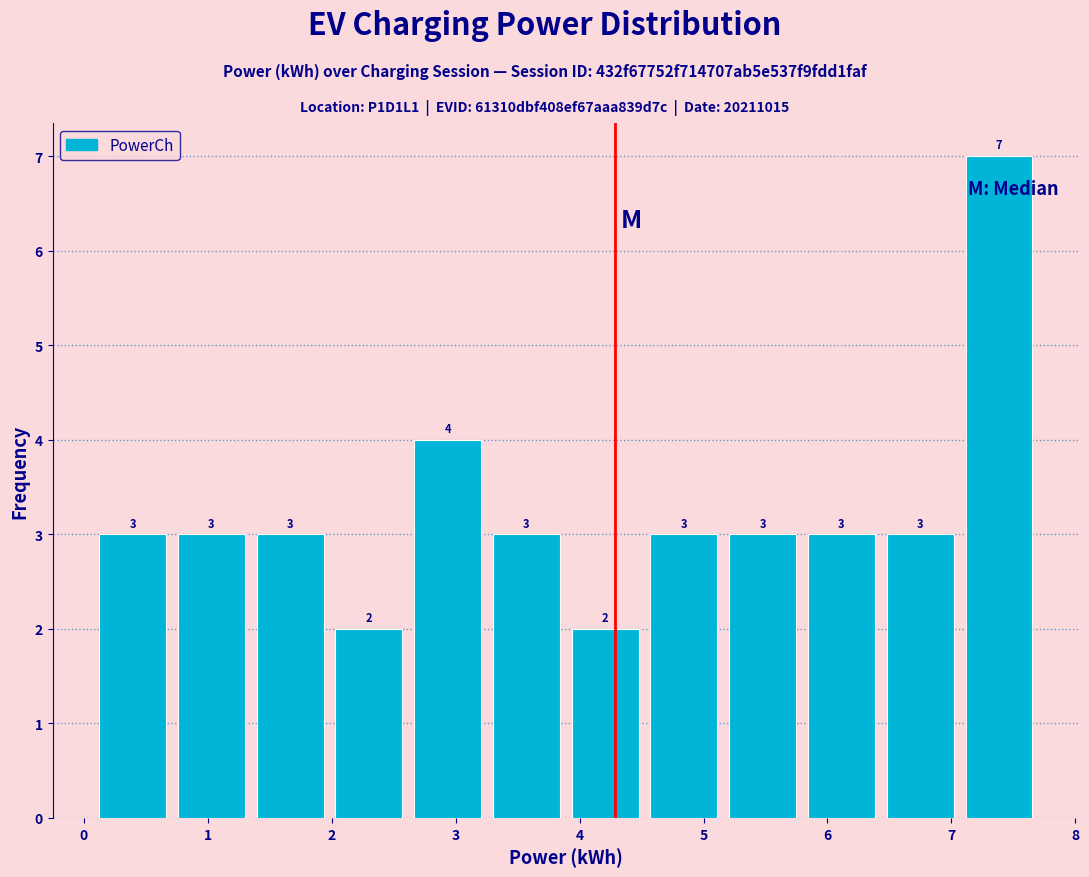

Reading left to right, list every bar in this chart as the range it spans on the x-axis followed by its height. The bar edges are not printed on the chart, so give them approximately, as read against the axis.

0.1 to 0.7: 3
0.7 to 1.3: 3
1.3 to 2.0: 3
2.0 to 2.6: 2
2.6 to 3.3: 4
3.3 to 3.9: 3
3.9 to 4.5: 2
4.5 to 5.2: 3
5.2 to 5.8: 3
5.8 to 6.4: 3
6.4 to 7.1: 3
7.1 to 7.7: 7